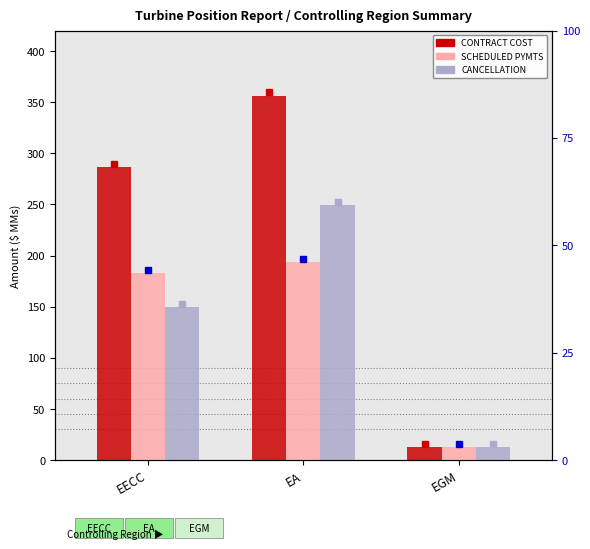

The CANCELLATION series shows 149.7 at EECC. True or false?

True